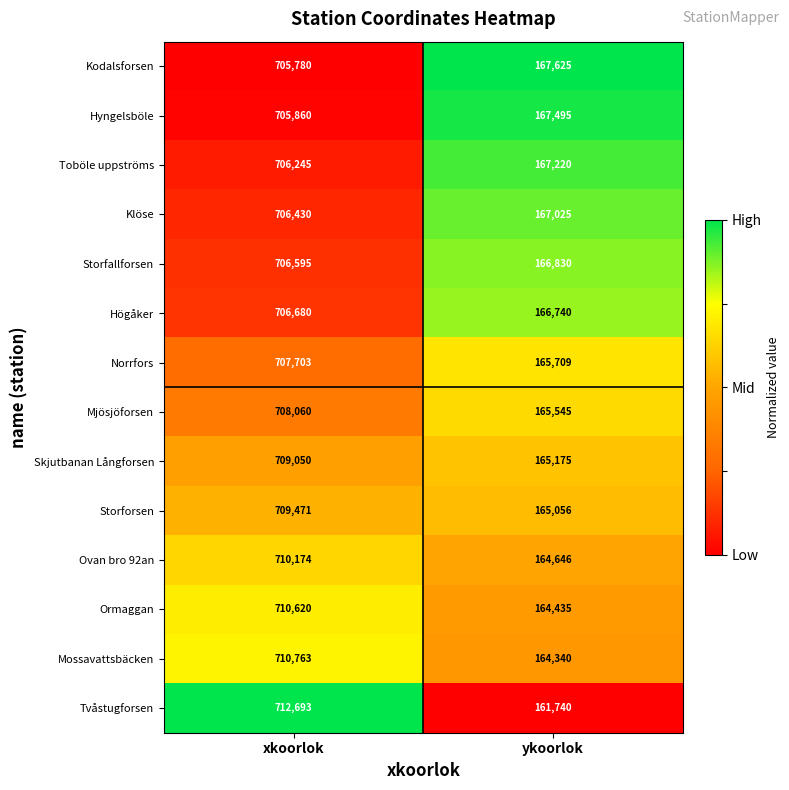

What is the approximate value of Mjösjöforsen at xkoorlok, to the nearest 100?

708100